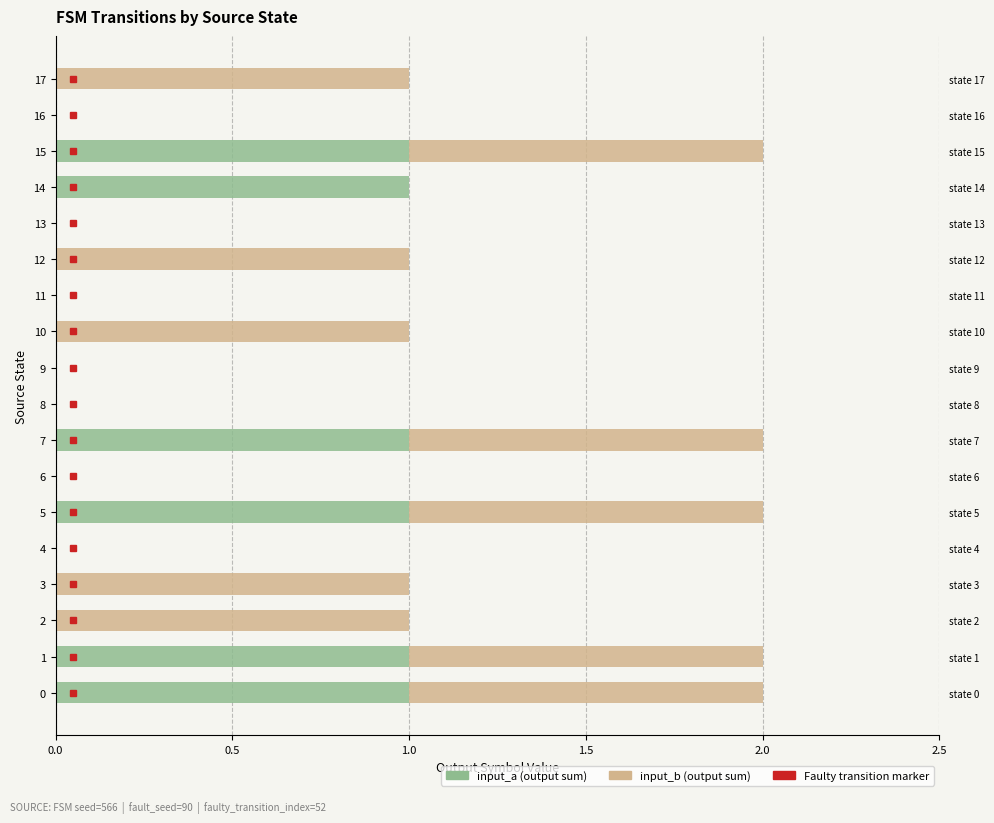

What is the sum of the input_b values at 17 and 13?

1